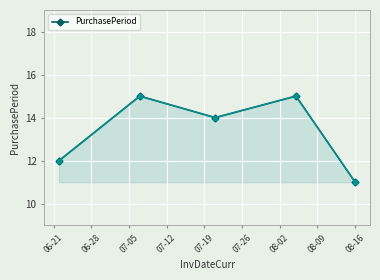

How many lines are shown in the chart?

1